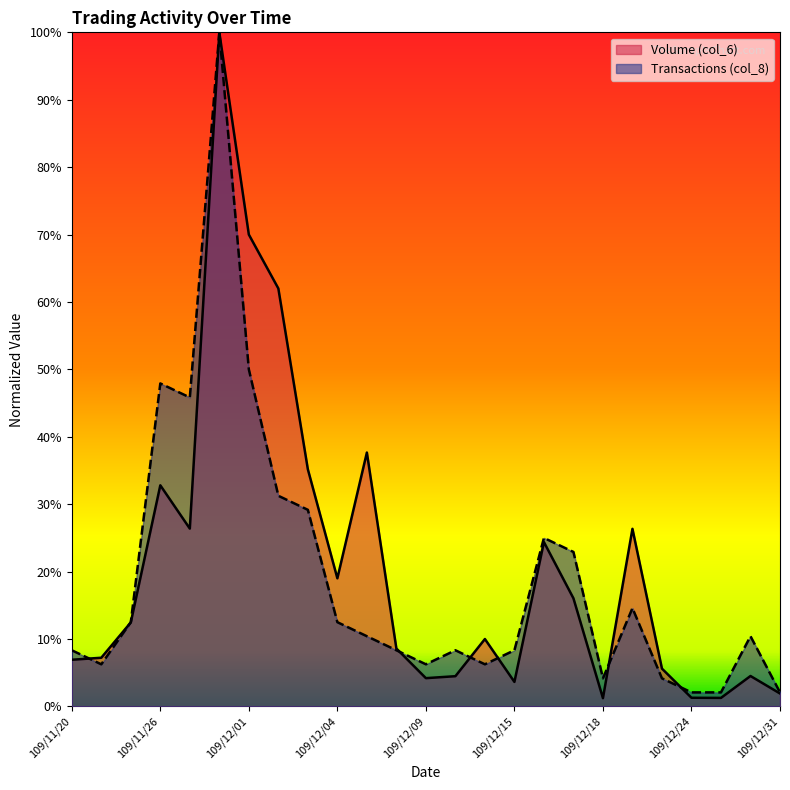

Which series has the largest range (max minus min)?

Volume (col_6)